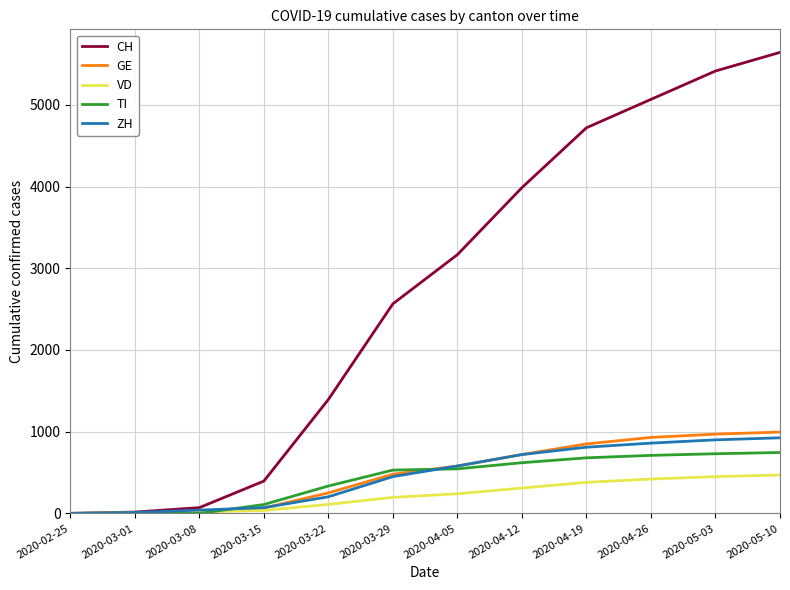

What is the maximum value for GE?

995